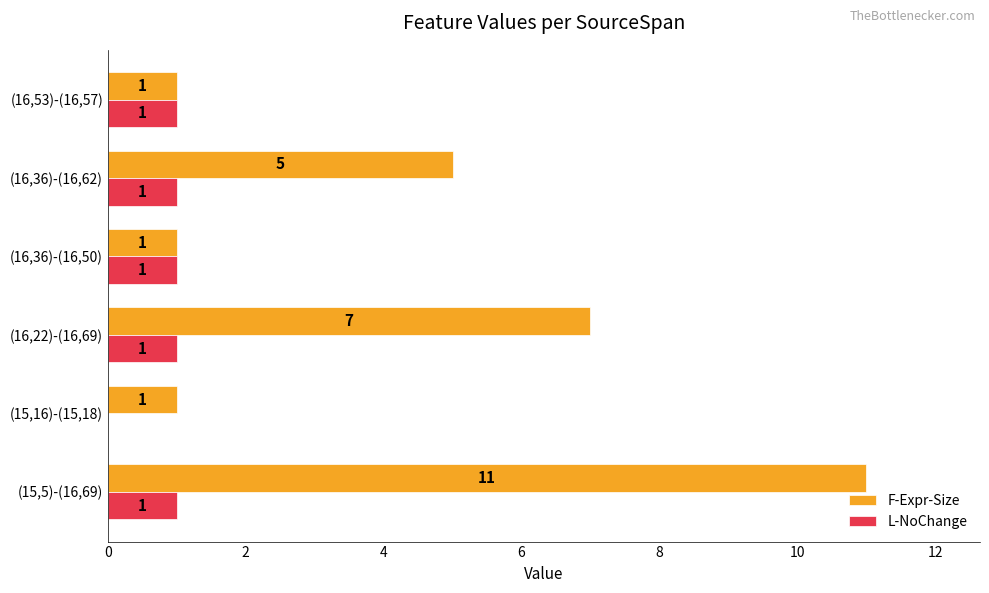

Which series has the widest spread of values?

F-Expr-Size